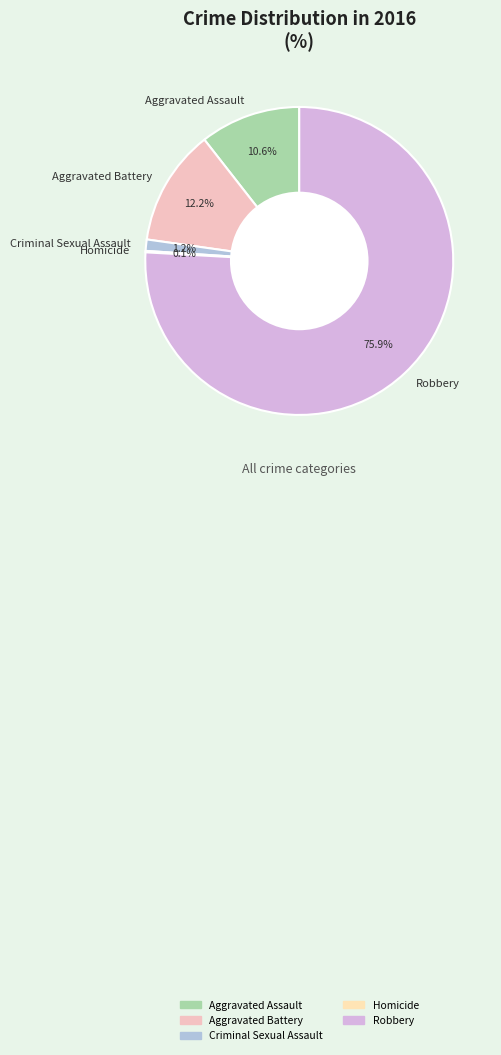

Which slice is the largest?

Robbery